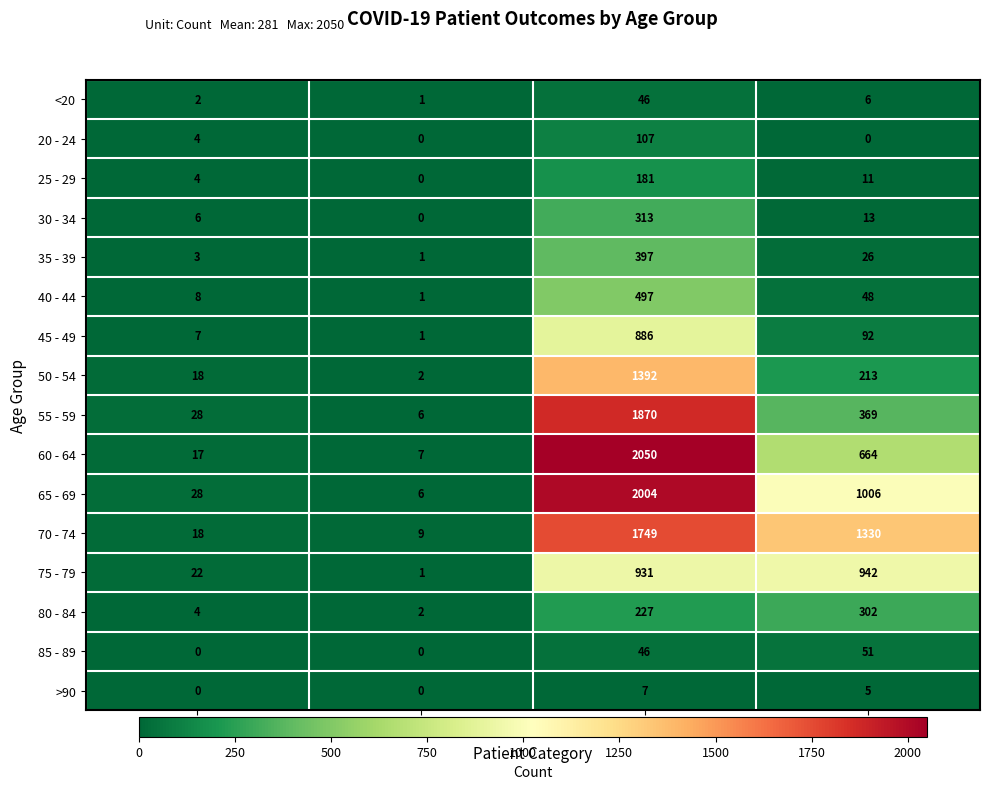

At which label is 60 - 64 closest to 1028?

Deceased